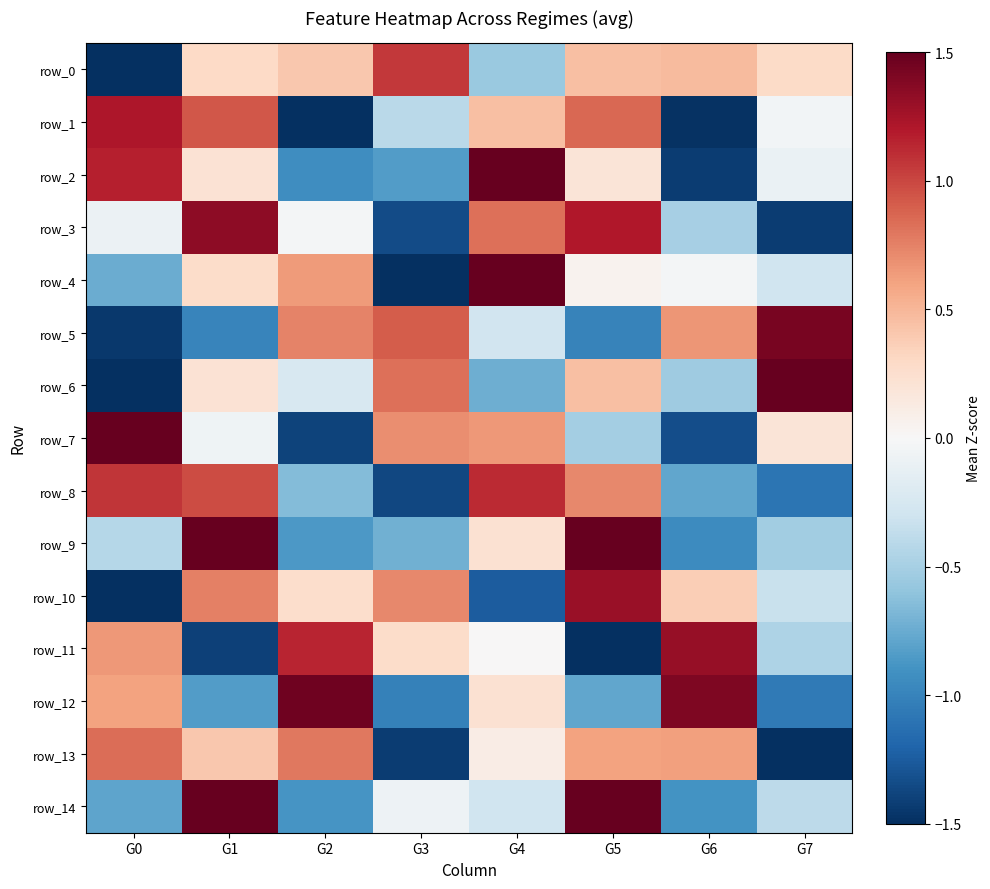

Which series has the largest range (max minus min)?

row_4